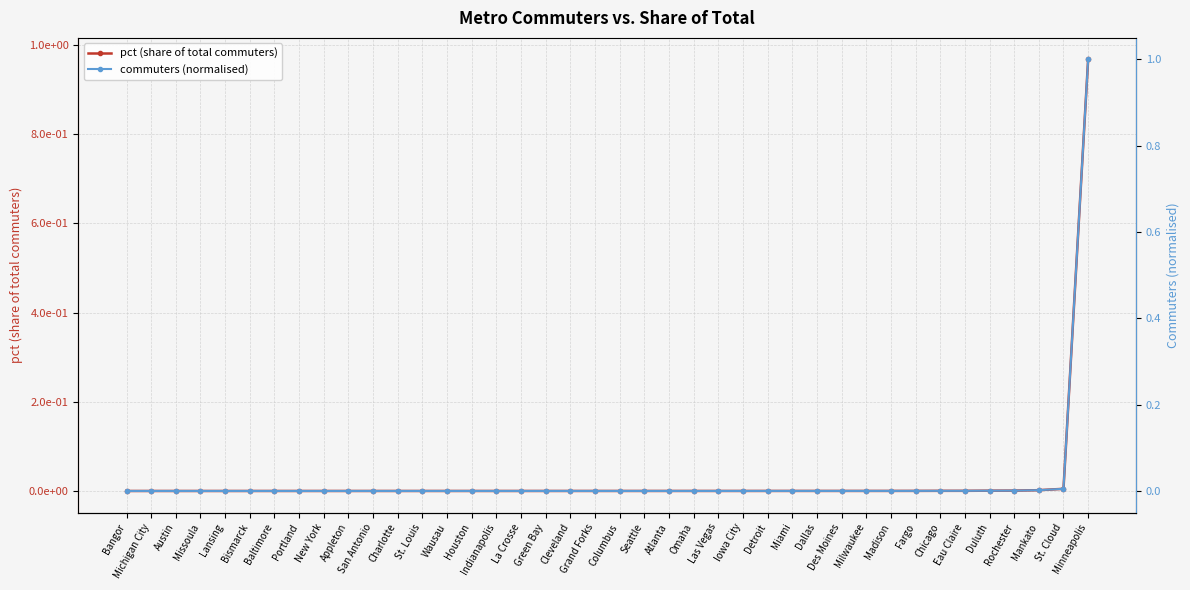

Is this an area chart (filled region under the line)?

No